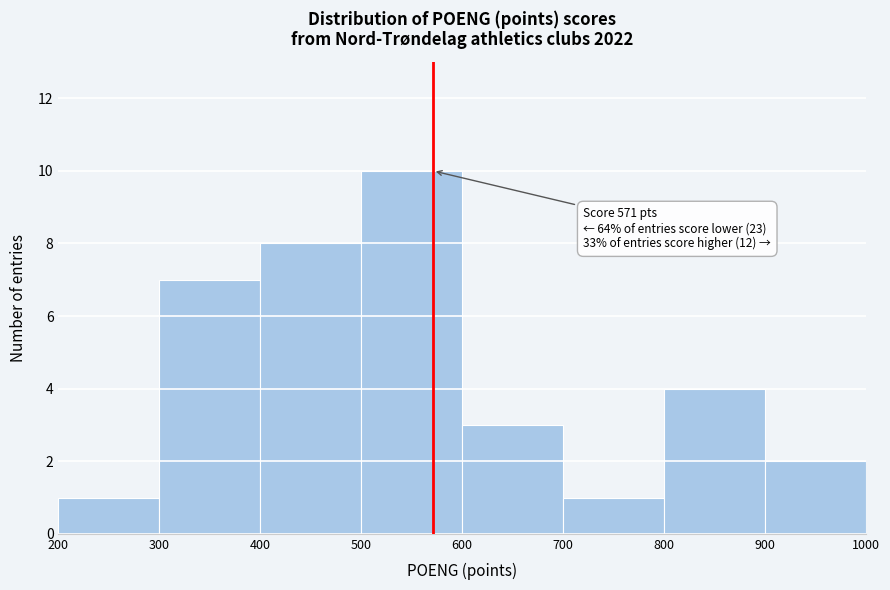

Which range on the x-axis has the tallest bar?

500 to 600